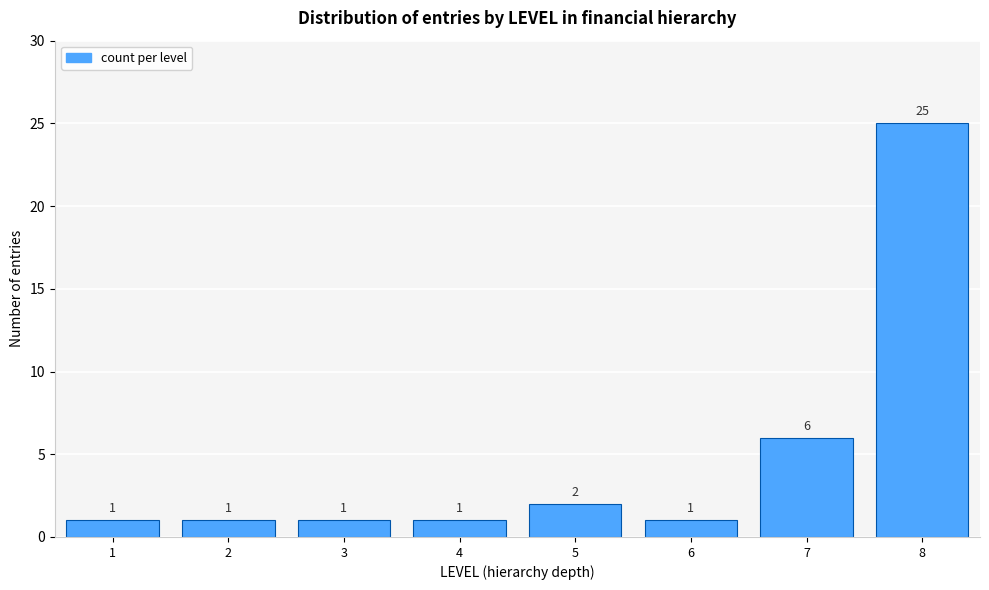

Reading right to left, list all the values displayed in this chart.

8=25	7=6	6=1	5=2	4=1	3=1	2=1	1=1